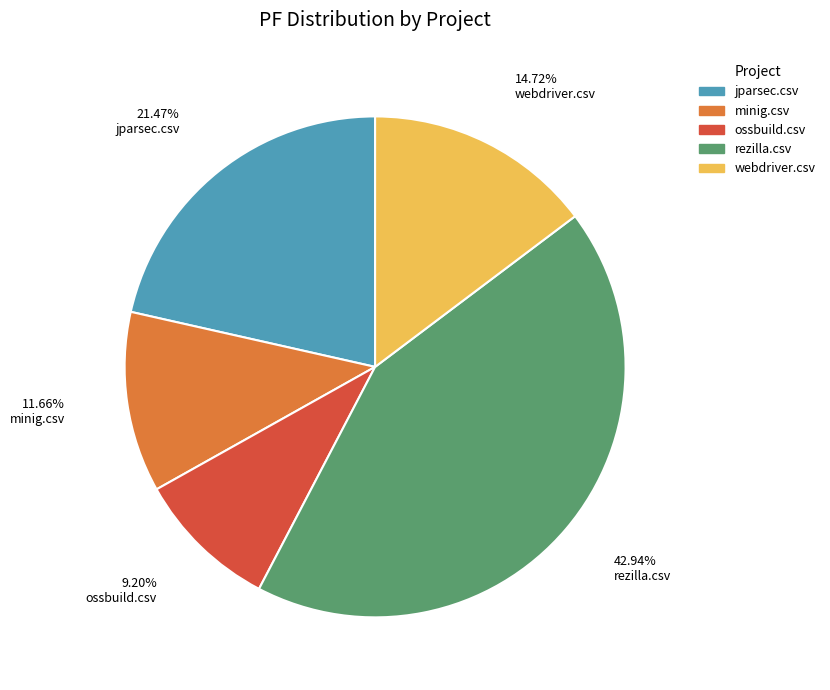

To the nearest percent, what is the average slice percentage?

20%